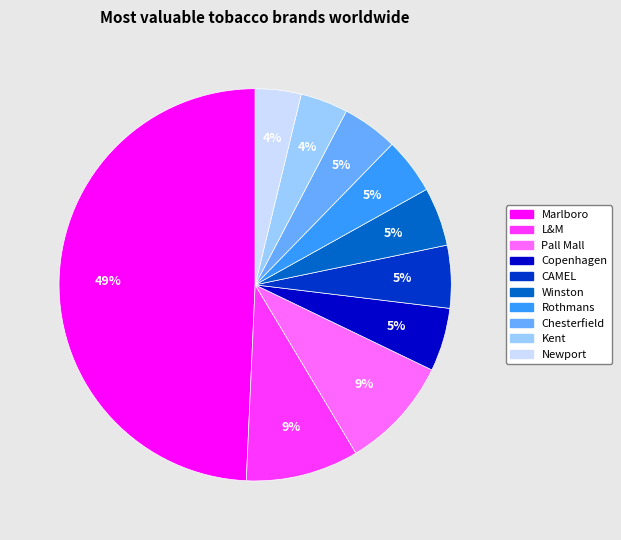

To the nearest percent, what percentage of the pie is Rothmans?

5%